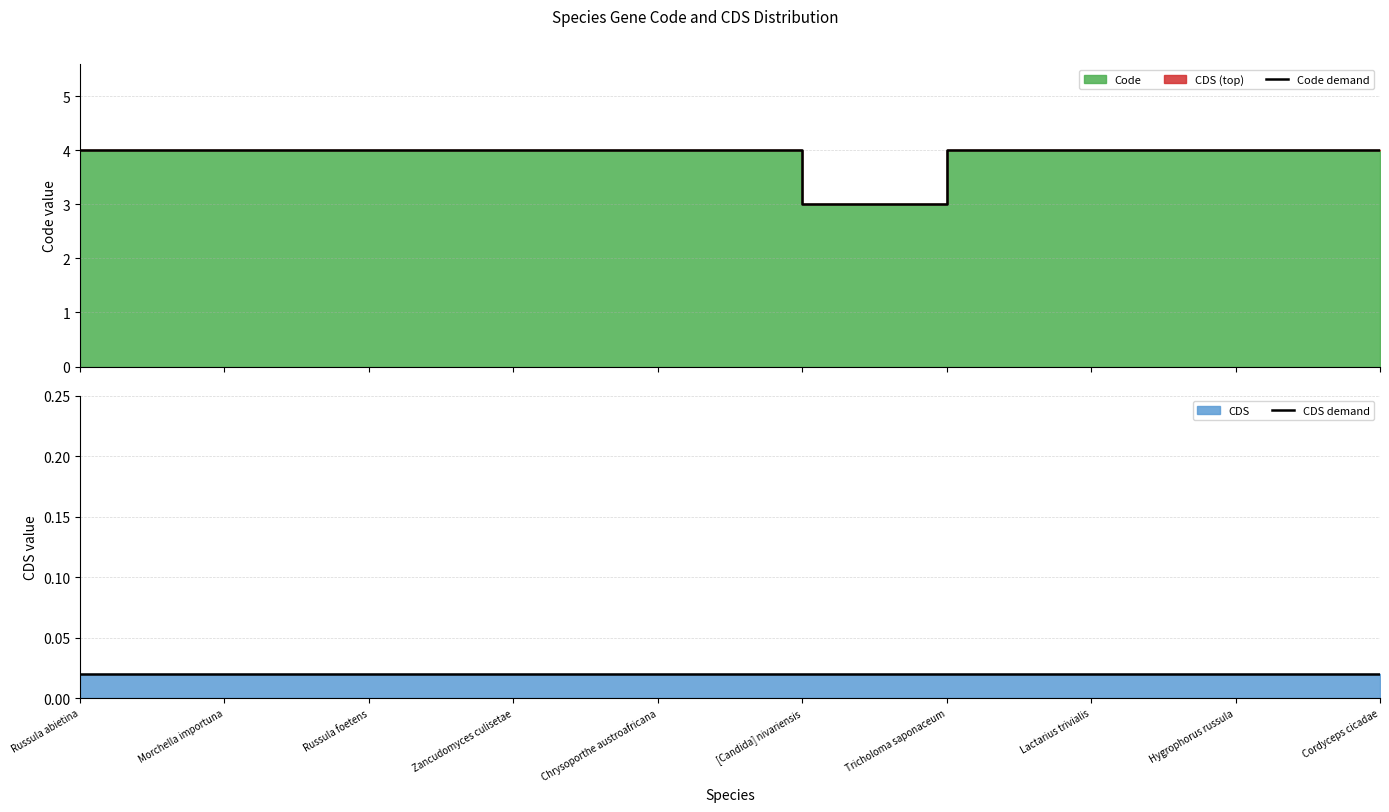

What is the label of the 10th point from the left?

Cordyceps cicadae